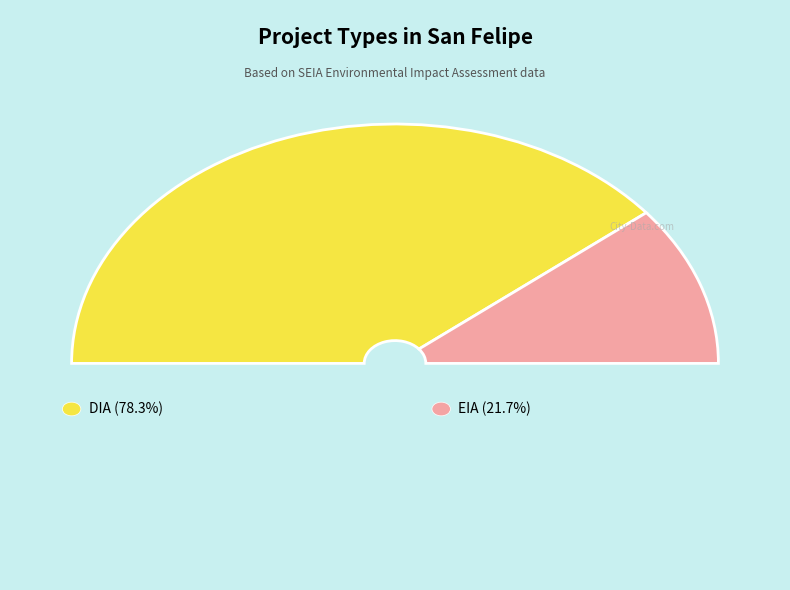

Is it true that EIA is 7% of the pie?

False